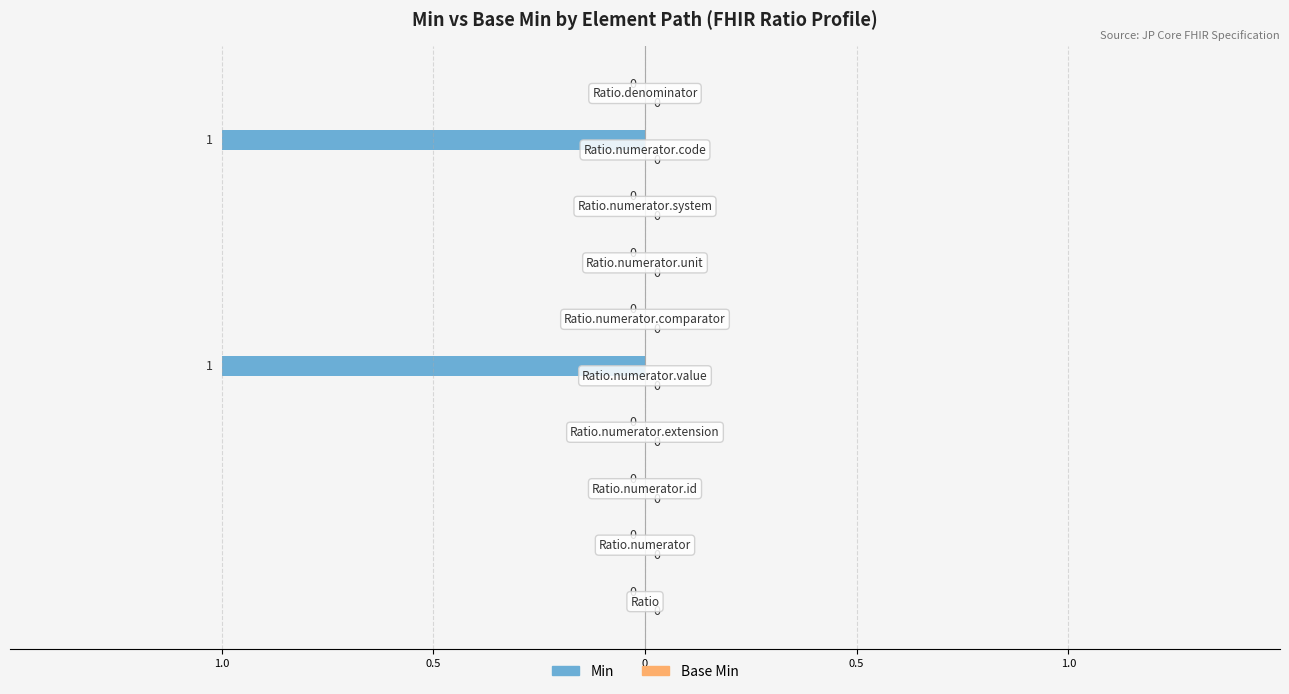

Are the bars horizontal?

Yes